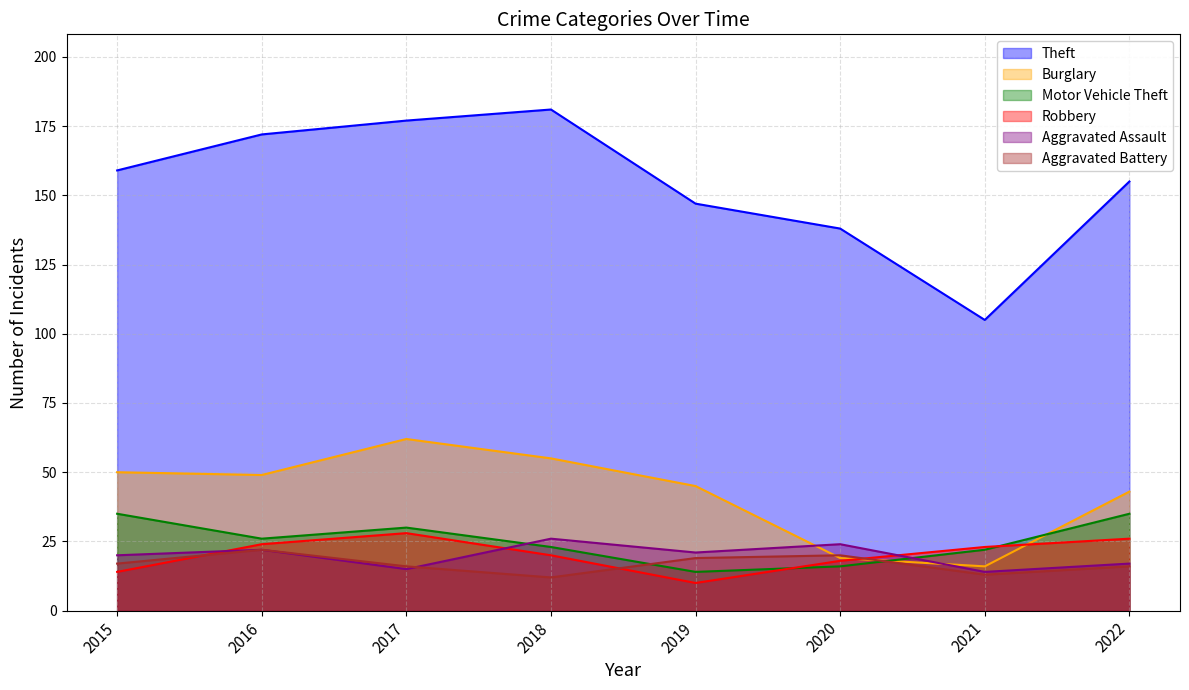

Rank the series by their maximum value, from highest to lowest.

Theft, Burglary, Motor Vehicle Theft, Robbery, Aggravated Assault, Aggravated Battery